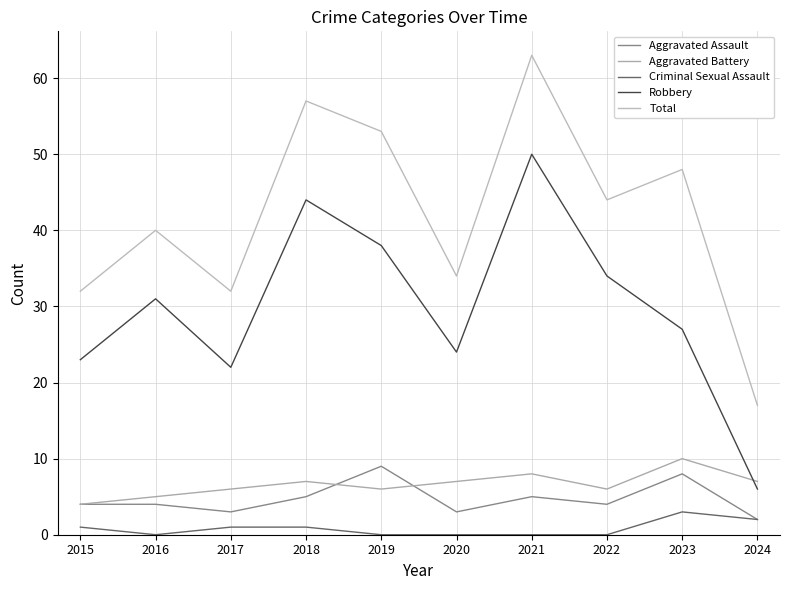

What is the average value of the Aggravated Battery series?

7